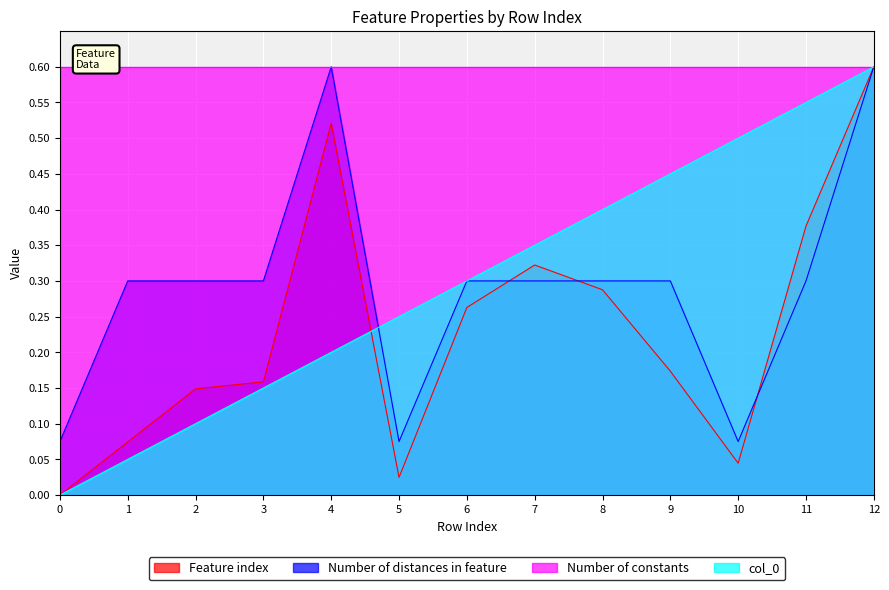

True or false: col_0 and Feature index intersect in this chart.

True